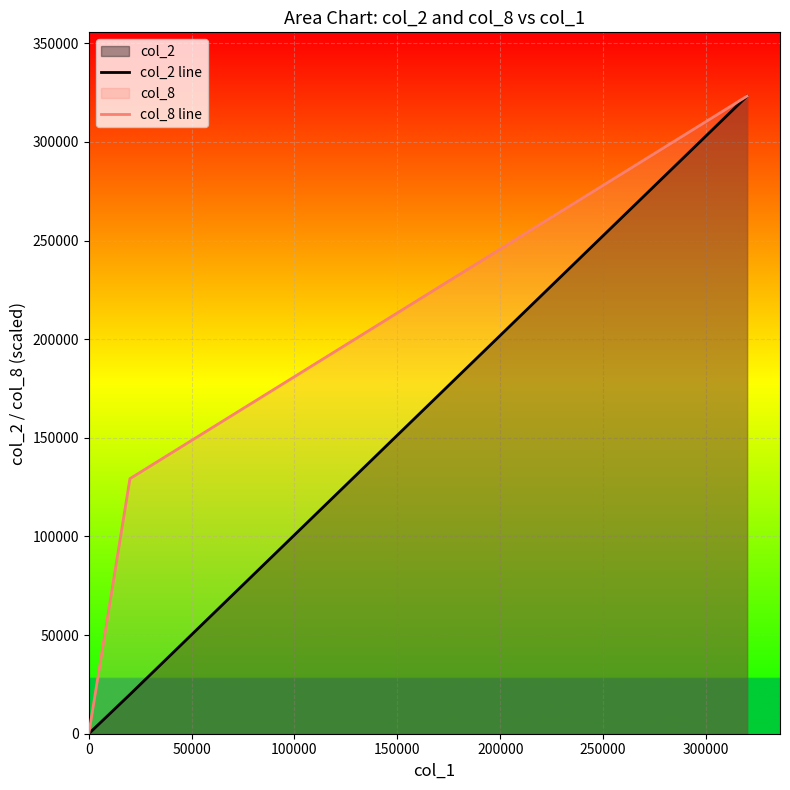

What is the average value of the col_2 line series?

68620